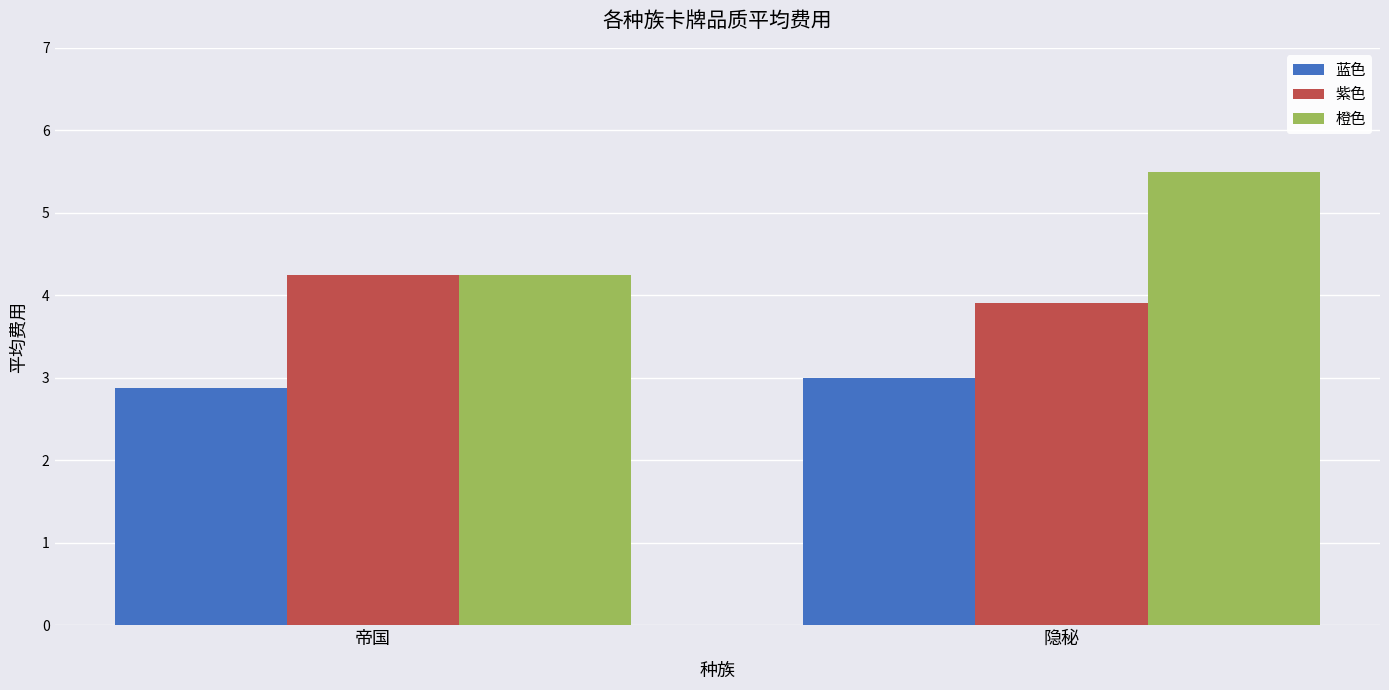

Which series has the largest total across all categories?

橙色